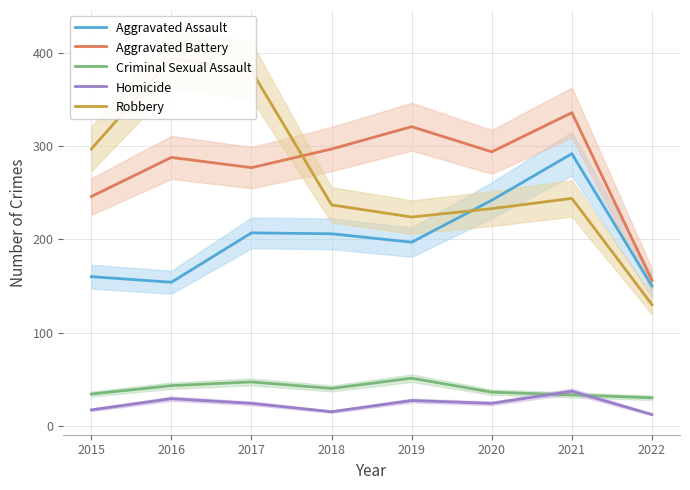

Which series ends up on top after the final intersection of Robbery and Aggravated Assault?

Aggravated Assault